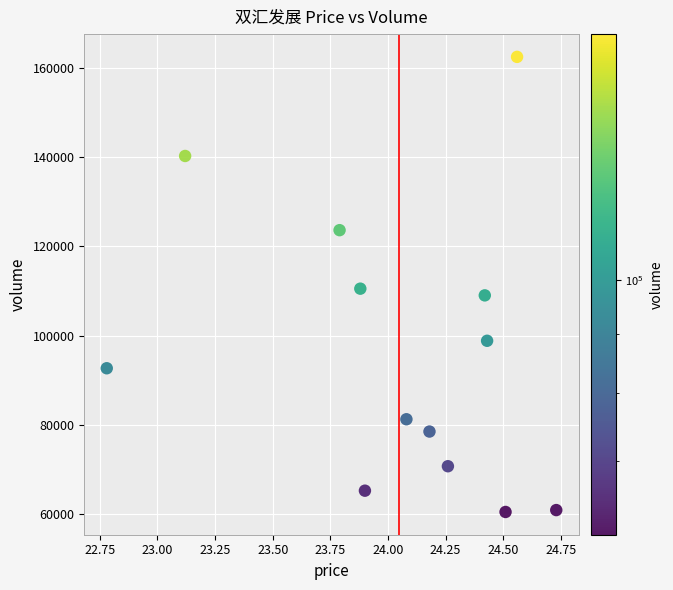

What is the range of Y values (max minus min)?

101863